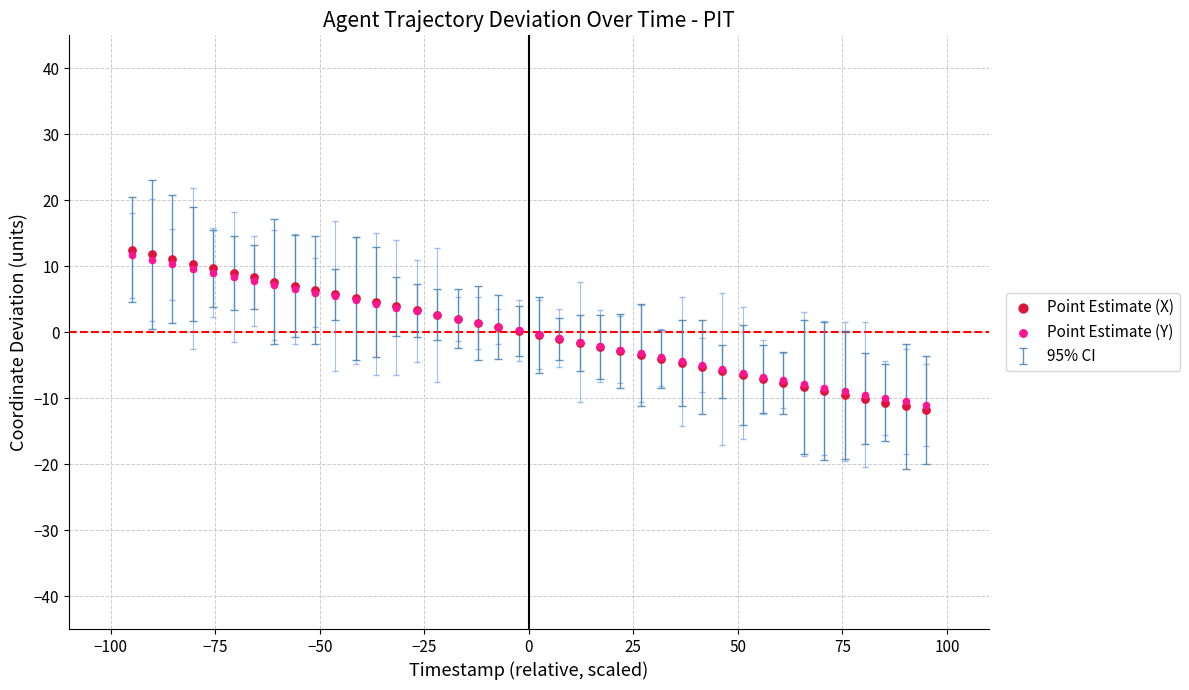

Which series has the widest spread of Y values?

Point Estimate (X)